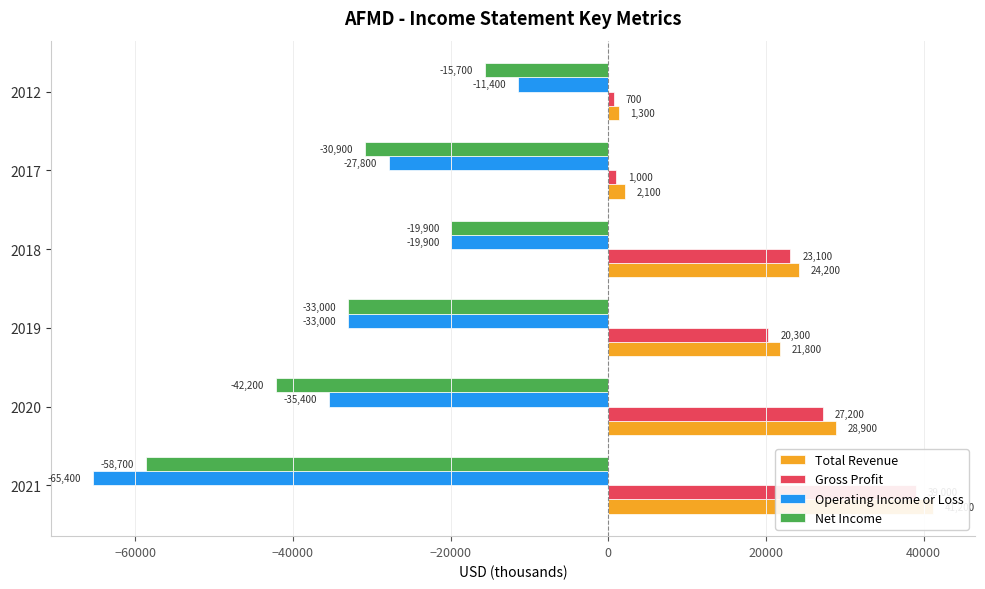

True or false: Operating Income or Loss has a value of -27934 at 2018.

False